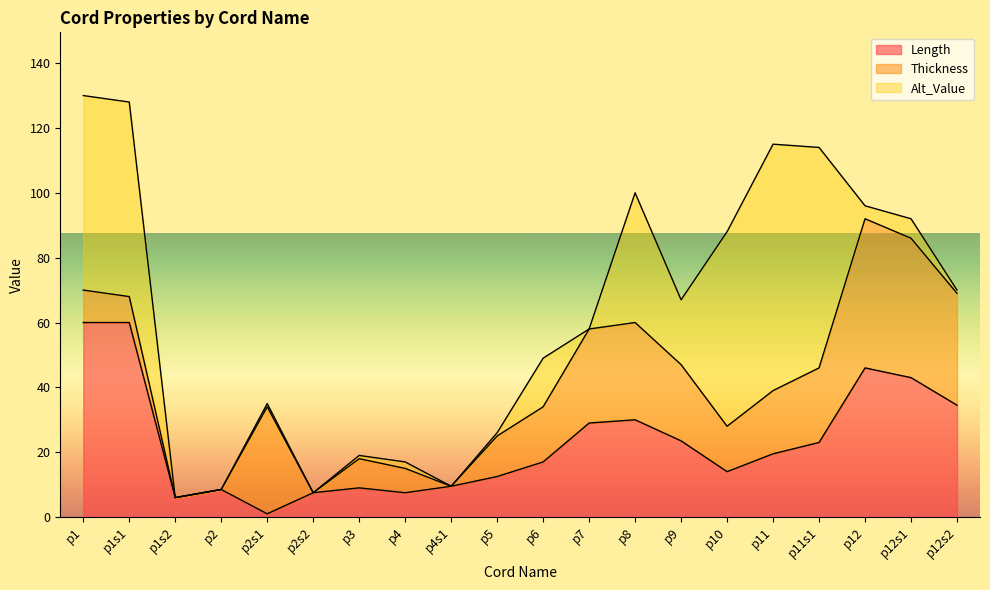

Between p8 and p2, which is larger?

p8